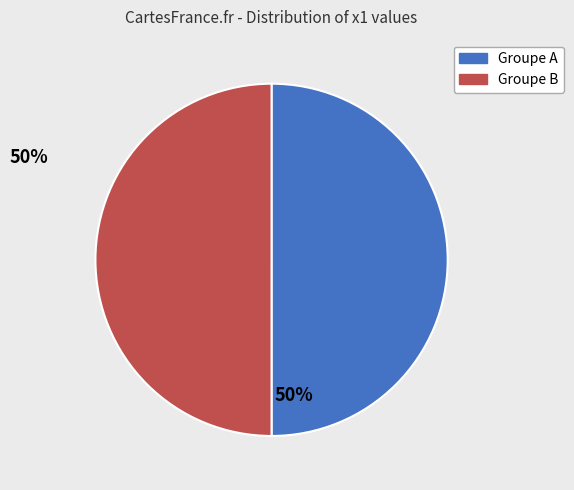

Is there a majority slice in this chart?

No